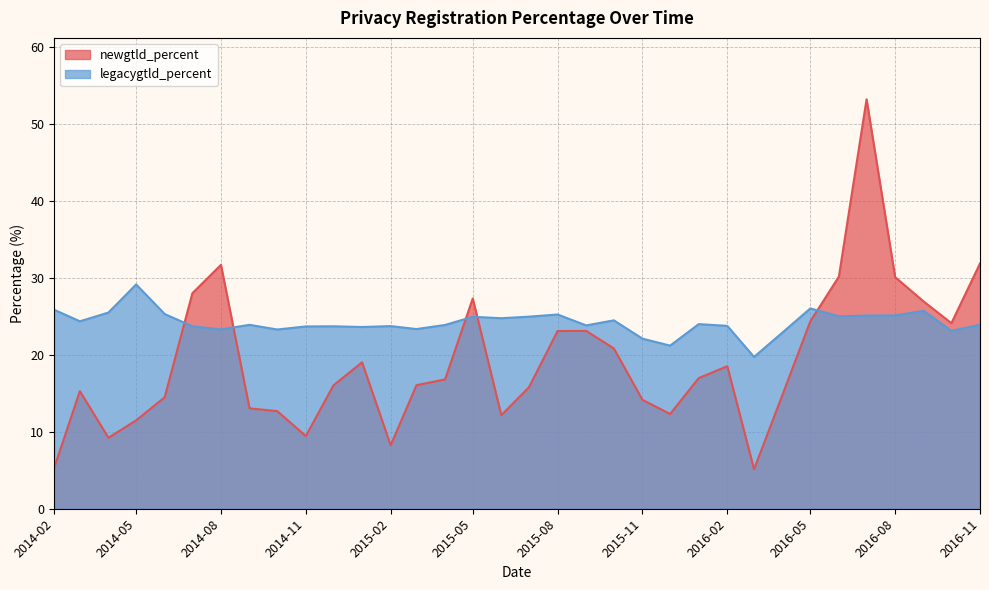

How many distinct data groups are displayed?

2